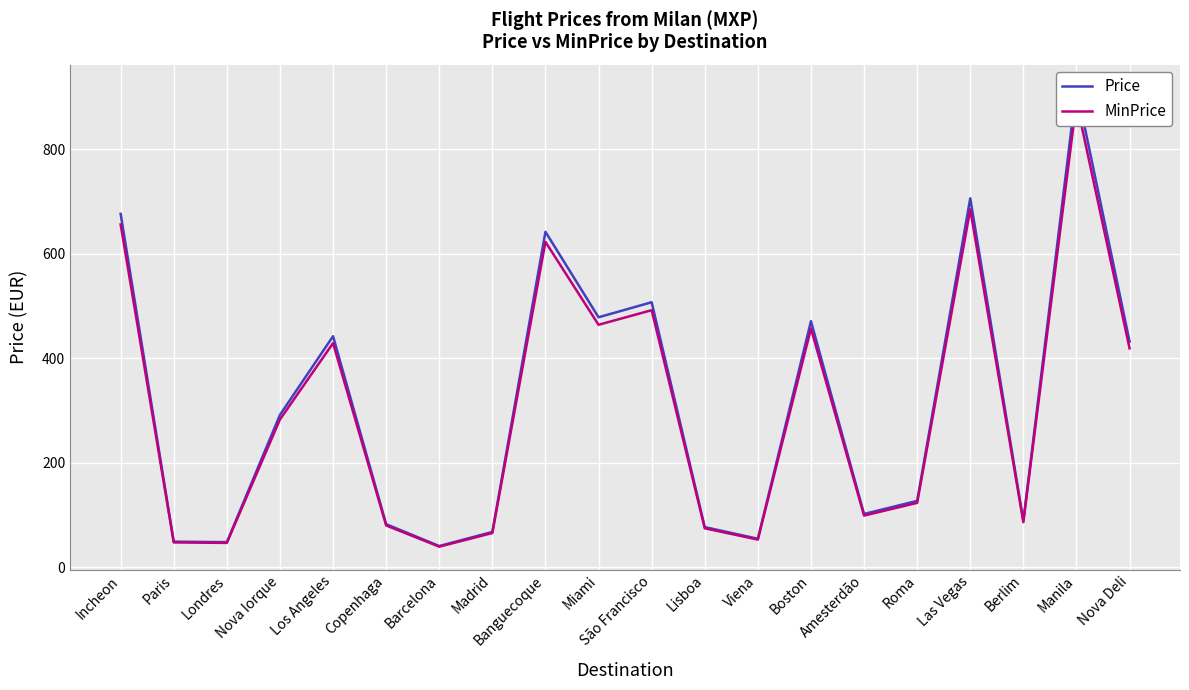

List the series in order of their overall mean, highest first.

Price, MinPrice